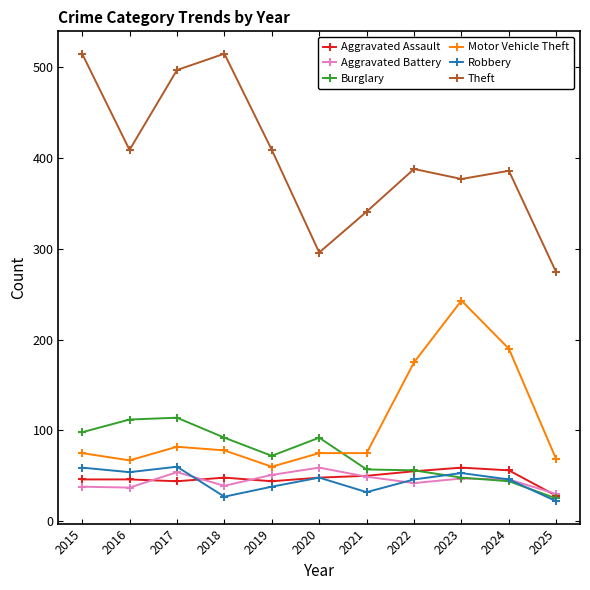

Where is the first local minimum for Theft?

2016